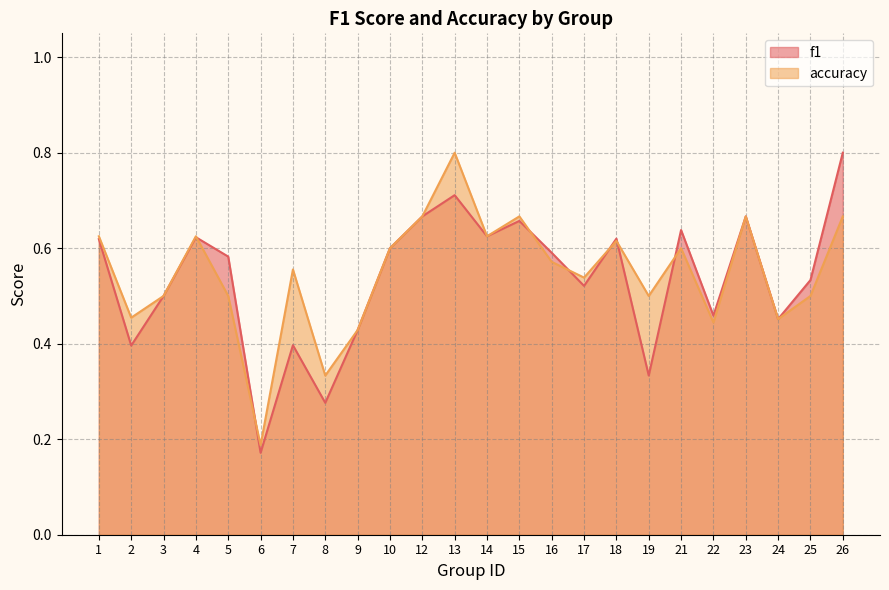

Which series has the widest spread of values?

f1